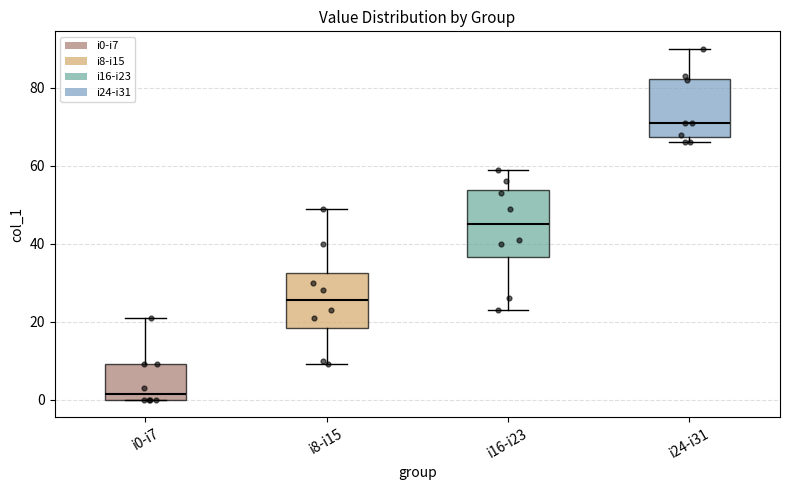

Reading left to right, transcribe this box plot: for each box, give where its median line is, the range the box spans, and where its two whiskers end, as read against the y-axis. The values are not printed on the chart, so give them approximately, as read against the axis.

i0-i7: median 2, box 0 to 10, whiskers 0 to 22
i8-i15: median 26, box 18 to 32, whiskers 10 to 50
i16-i23: median 46, box 36 to 54, whiskers 24 to 60
i24-i31: median 72, box 68 to 82, whiskers 66 to 90